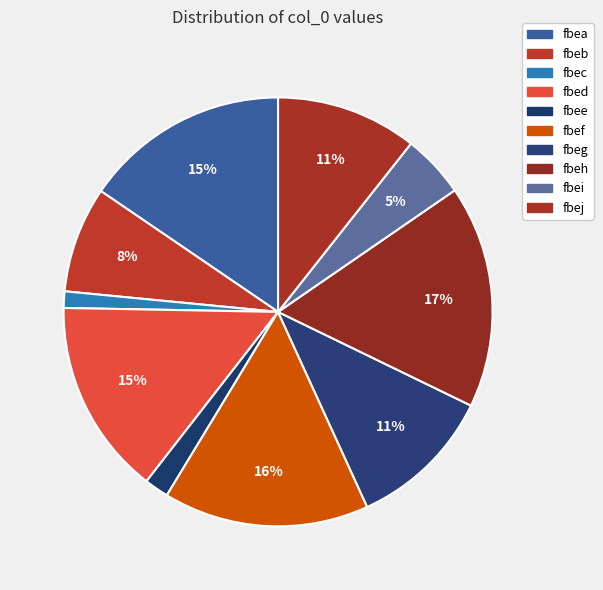

How many segments does this pie chart have?

10